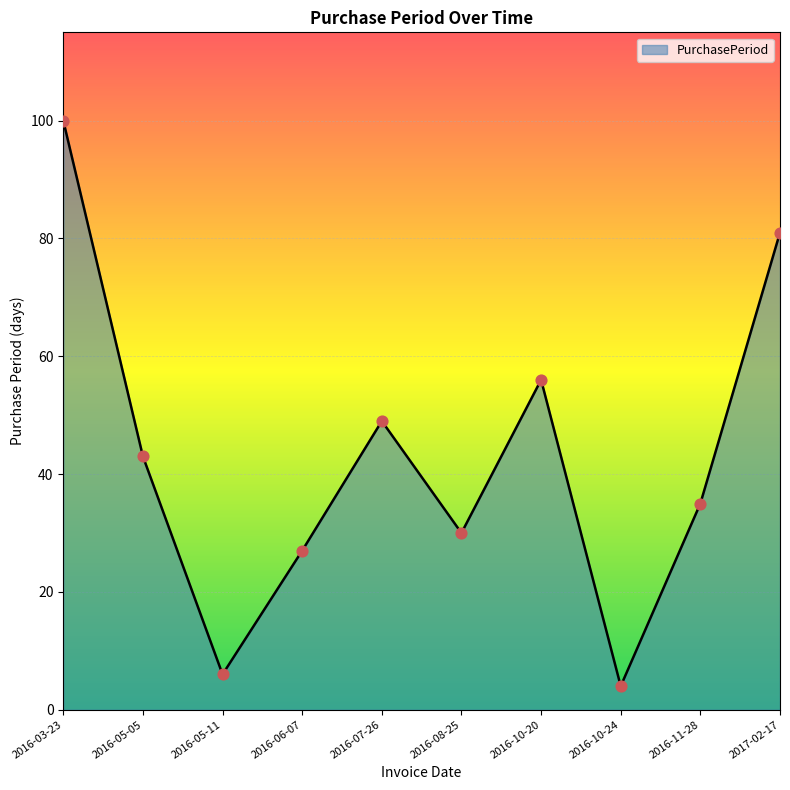

Approximately how many times larger is the value at 2016-08-25 compared to 2016-05-11?

5.0